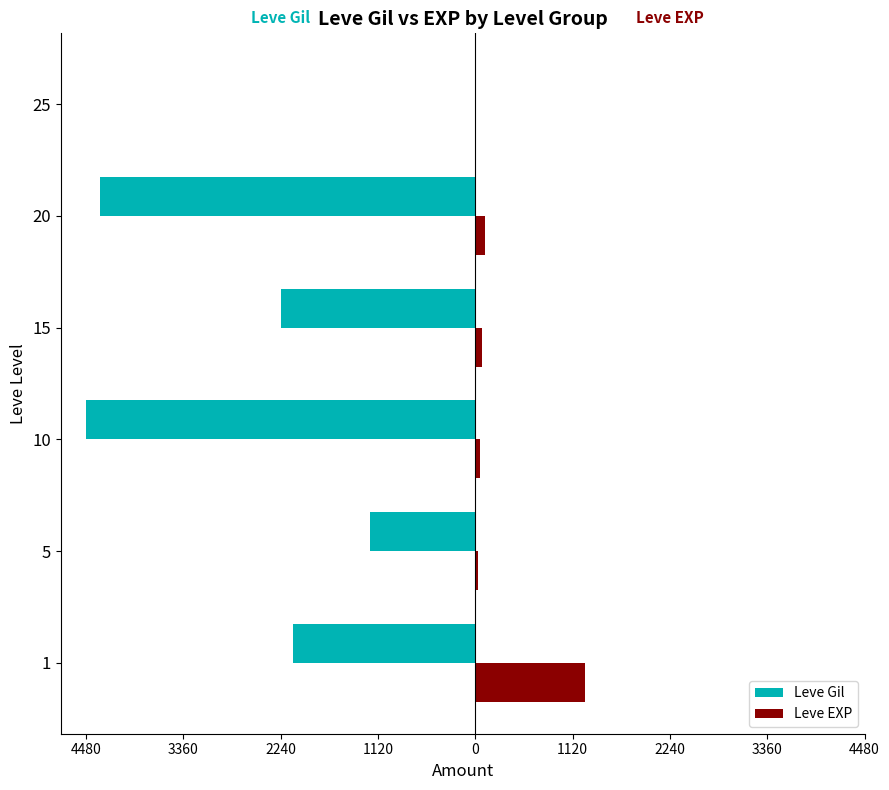

Which series has the widest spread of values?

Leve Gil